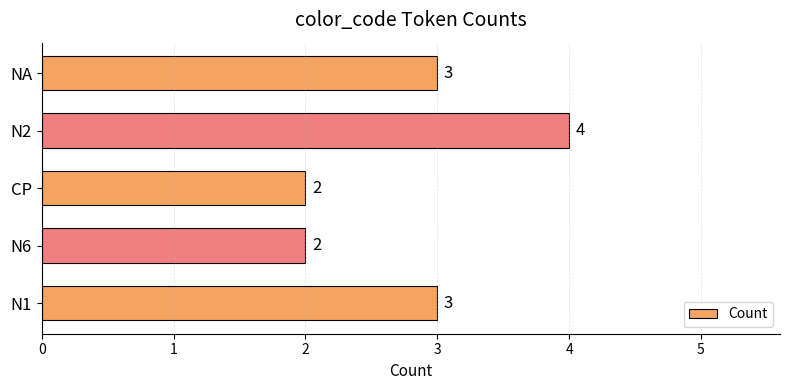

How many values are between 2 and 3?

4